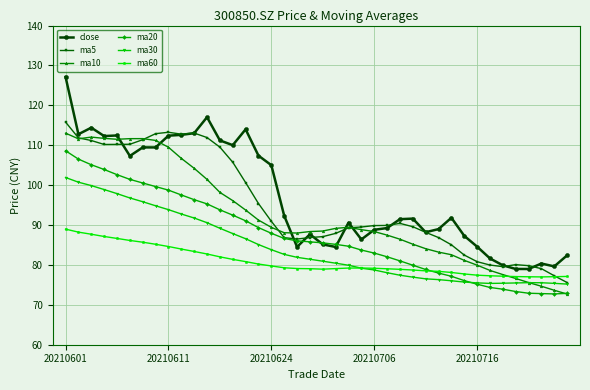

True or false: close has more than 2 interior local peaks.

True